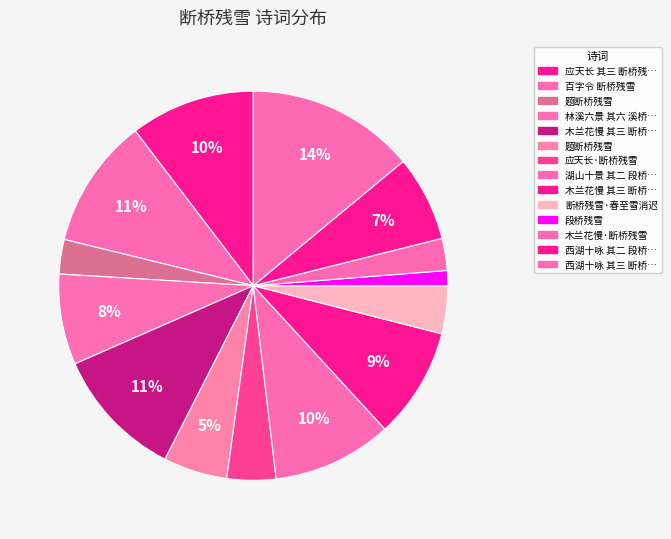

How many segments does this pie chart have?

14